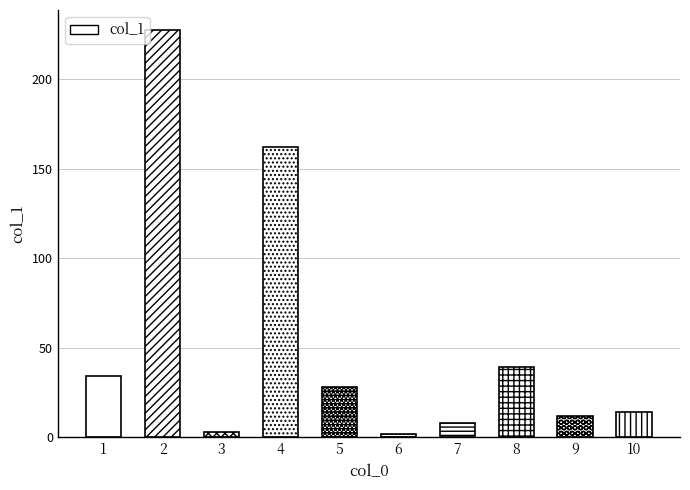

What is the change in value from 2 to 8?

-188.0